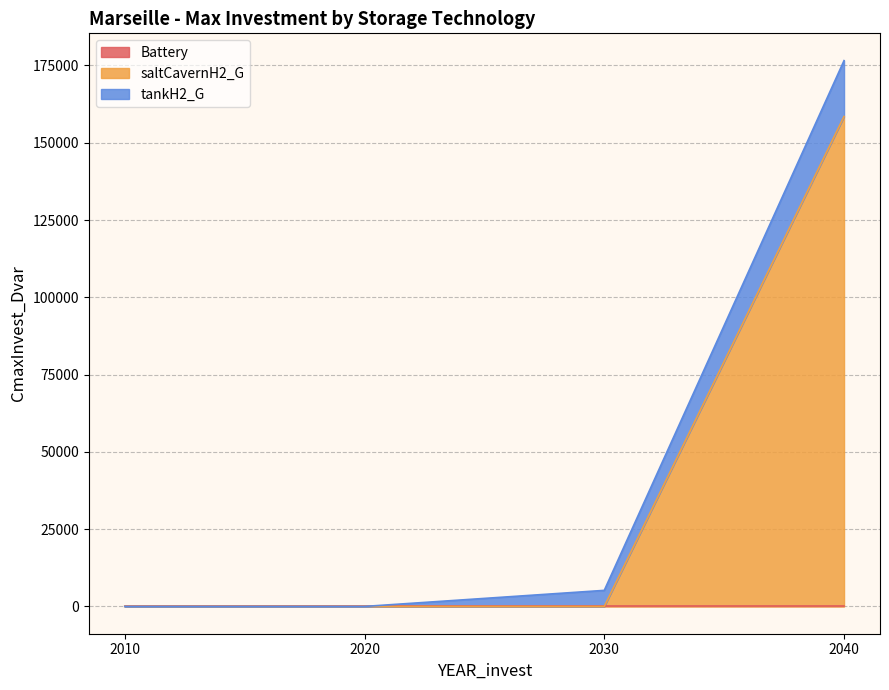

The value of tankH2_G at 2040 is 18074.2. True or false?

True